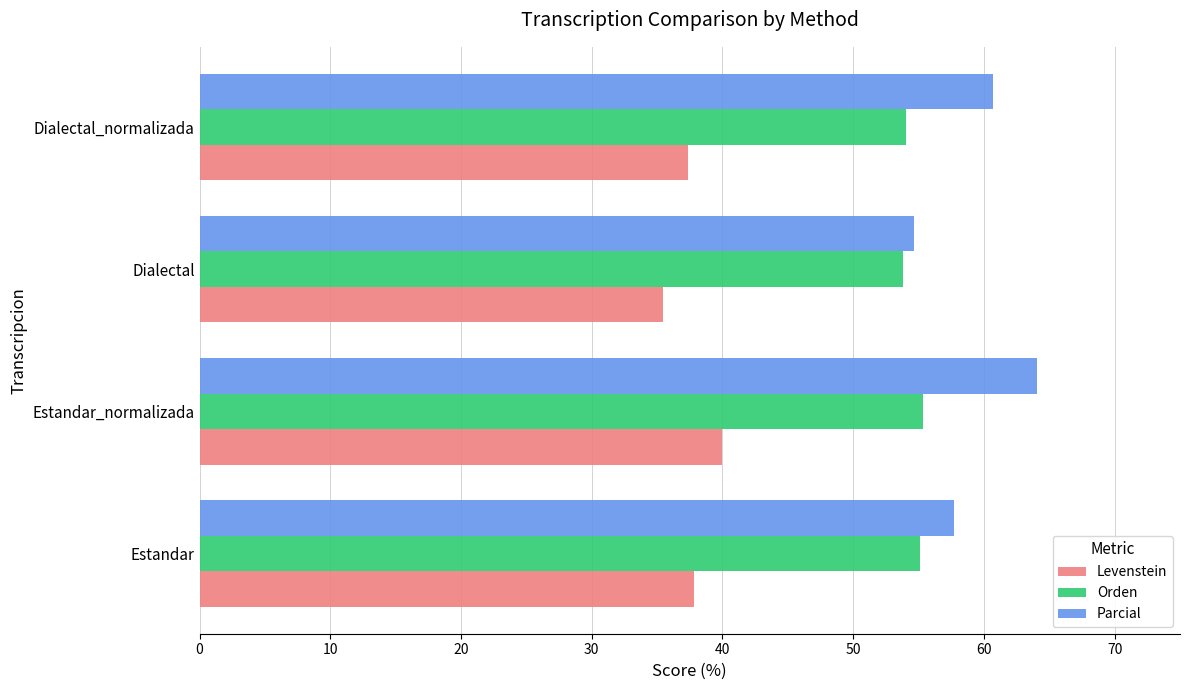

Which category has the highest value in the Levenstein series?

Estandar_normalizada